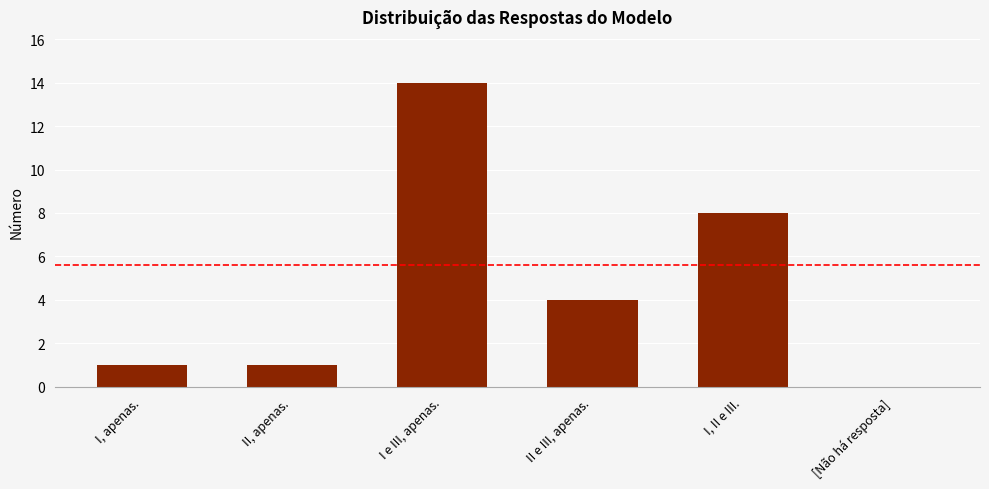

What is the greatest value displayed?

14